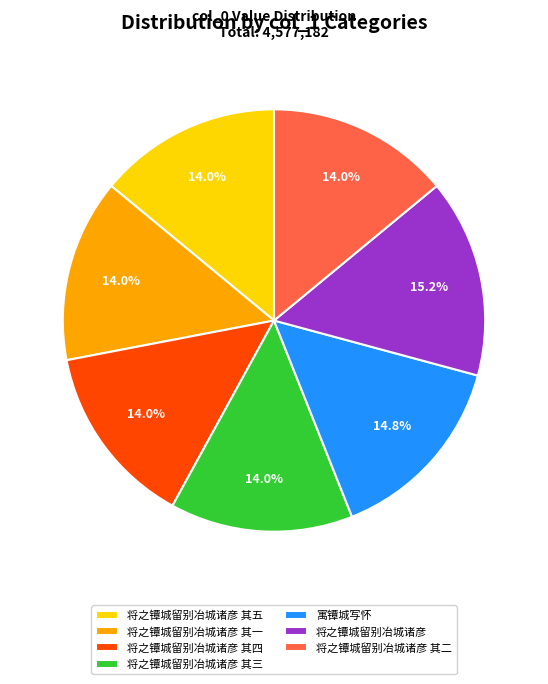

Does any single category account for the majority?

No